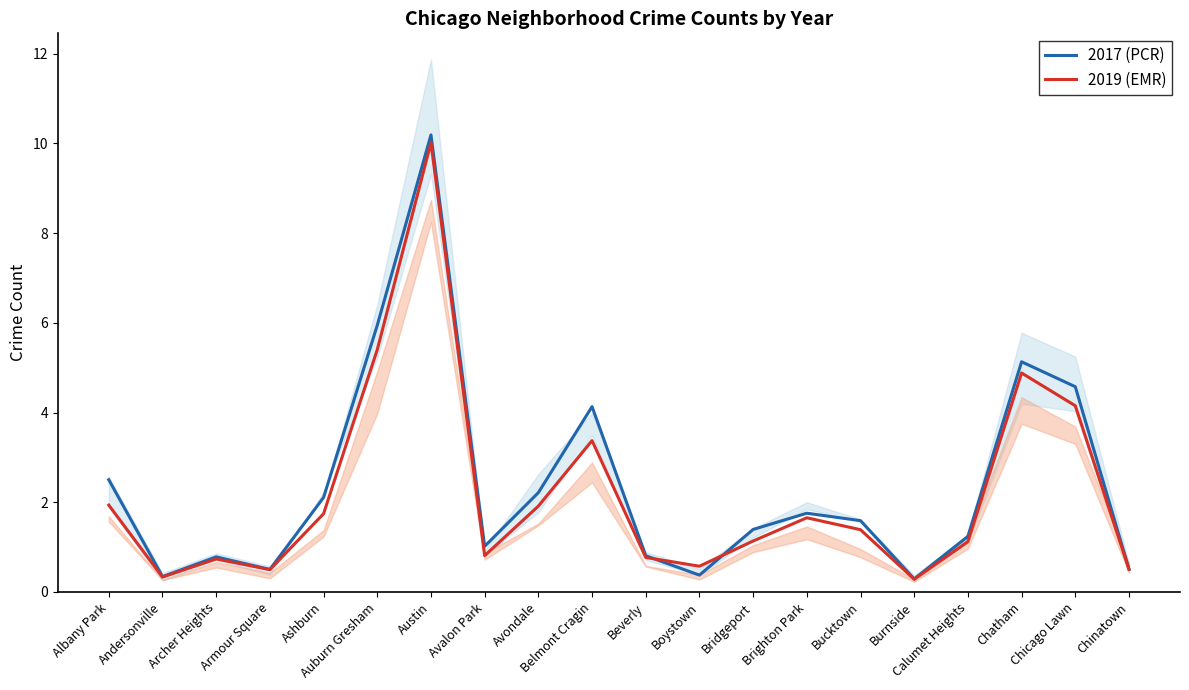

List the labels in order of 2019 (EMR) value, smallest first.

Burnside, Andersonville, Armour Square, Chinatown, Boystown, Archer Heights, Beverly, Avalon Park, Calumet Heights, Bridgeport, Bucktown, Brighton Park, Ashburn, Avondale, Albany Park, Belmont Cragin, Chicago Lawn, Chatham, Auburn Gresham, Austin